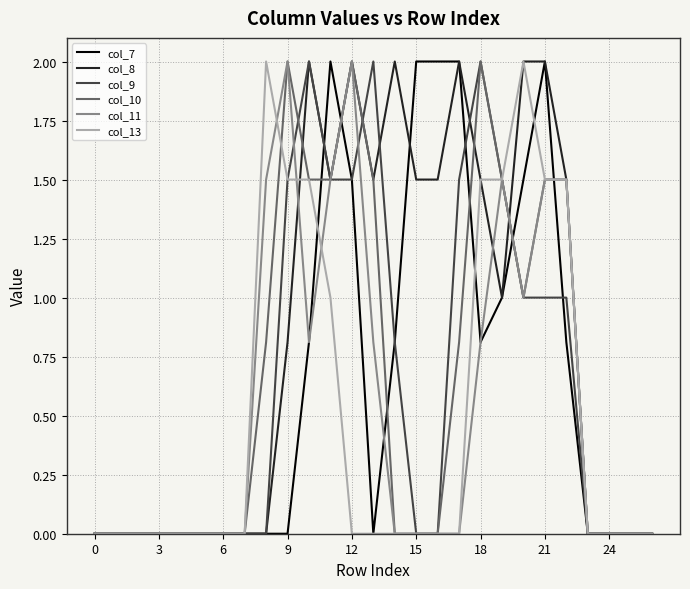

What are all the series names shown in the legend?

col_7, col_8, col_9, col_10, col_11, col_13